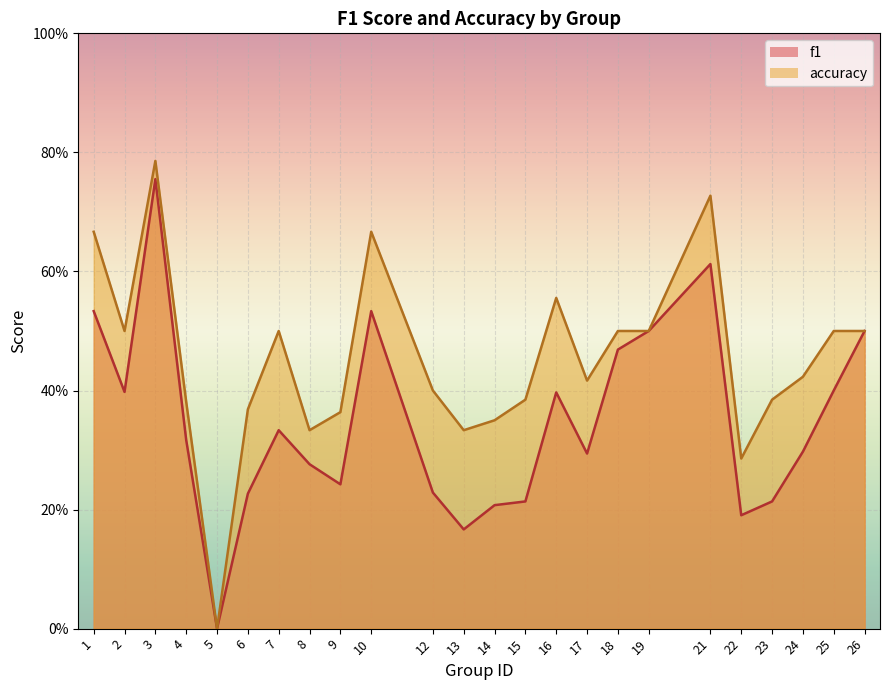

What is the spread (max minus min) of values at 12?

0.2